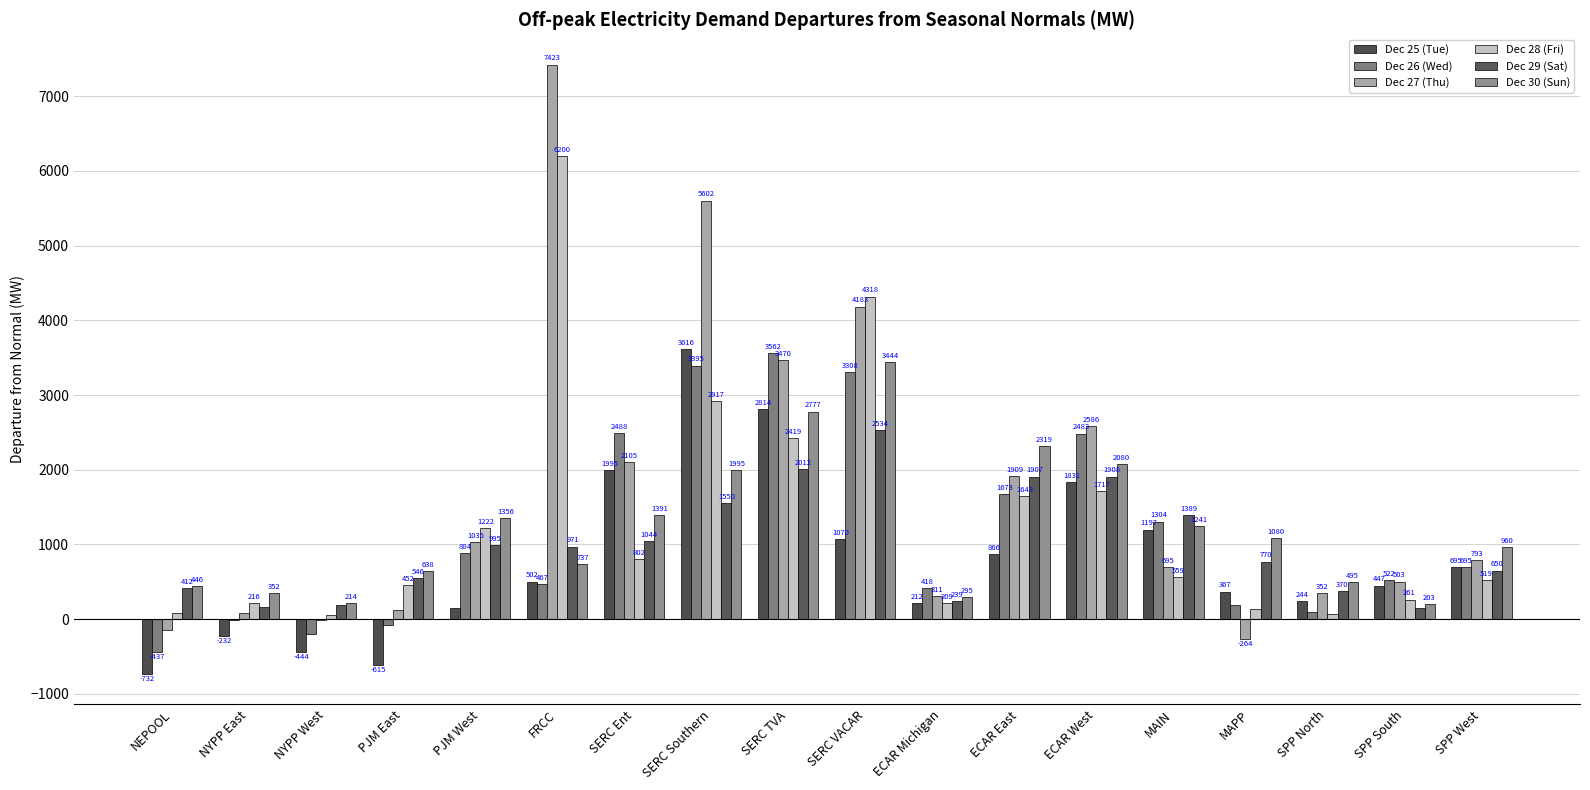

Is it true that Dec 27 (Thu) equals 5601.8 at SERC Southern?

True